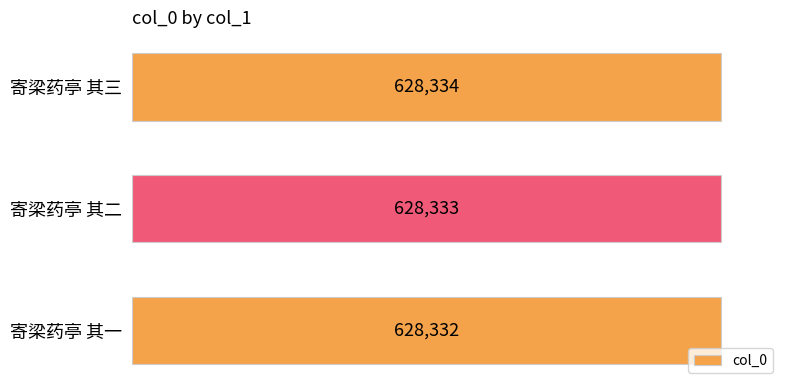

At which label is the value closest to 628333?

寄梁药亭 其二